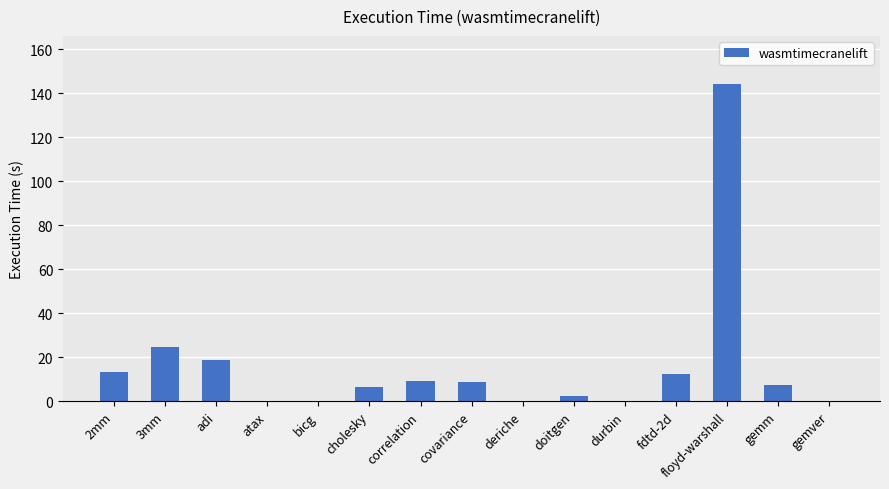

What is the sum of all values?

249.3